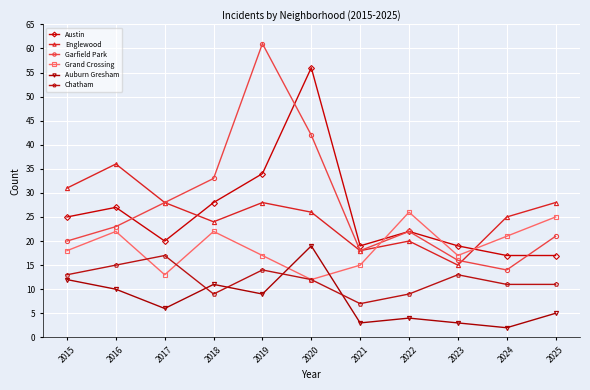

What is the average value of the Chatham series?

12